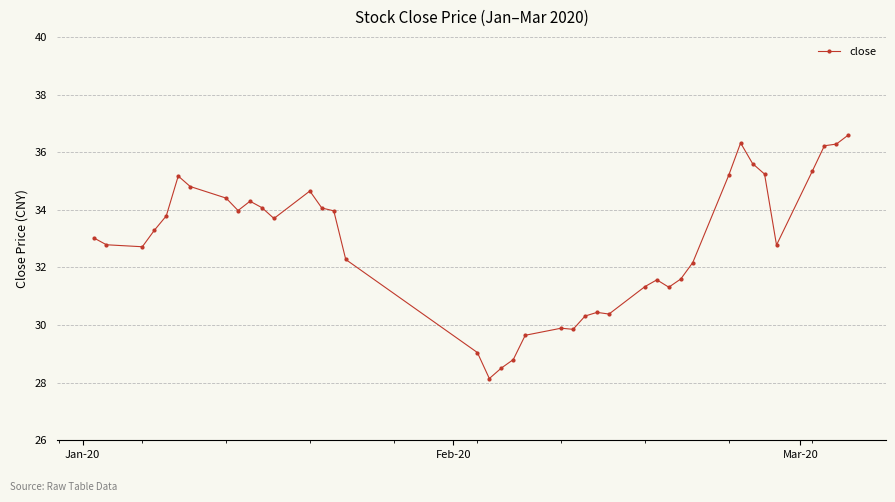

What is the average value?

32.8